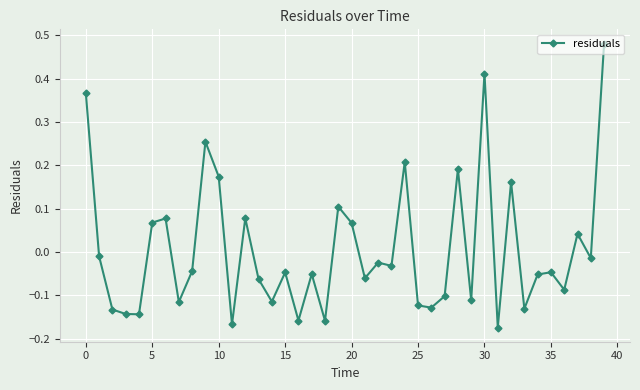

True or false: the data has more than 2 interior local peaks.

True